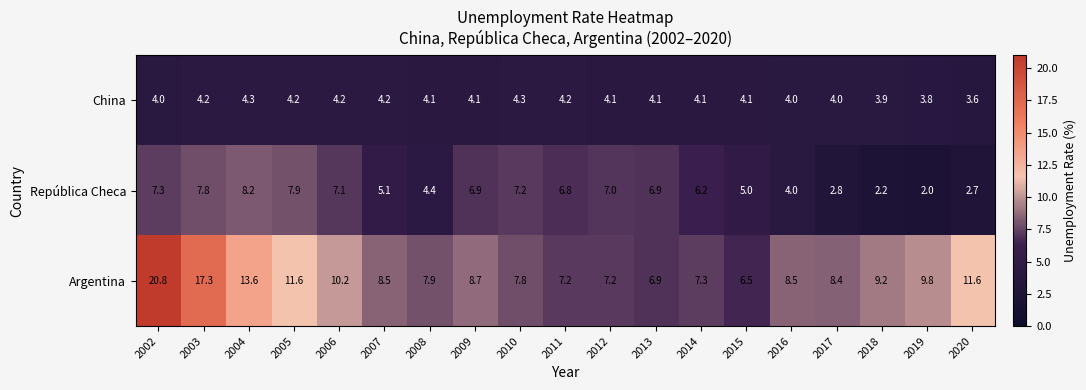

How many data points does each series have?

19